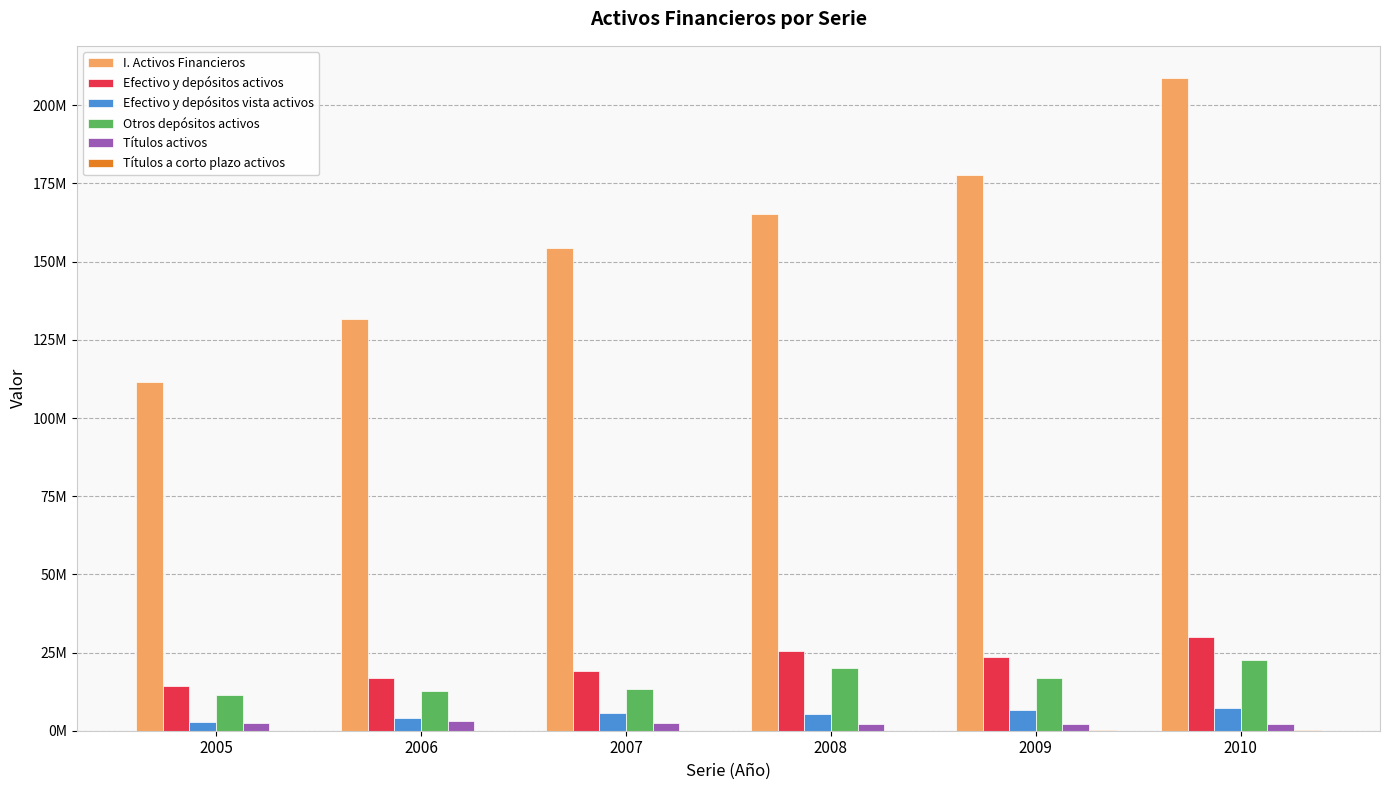

Are the bars grouped side by side (vs. stacked)?

Yes